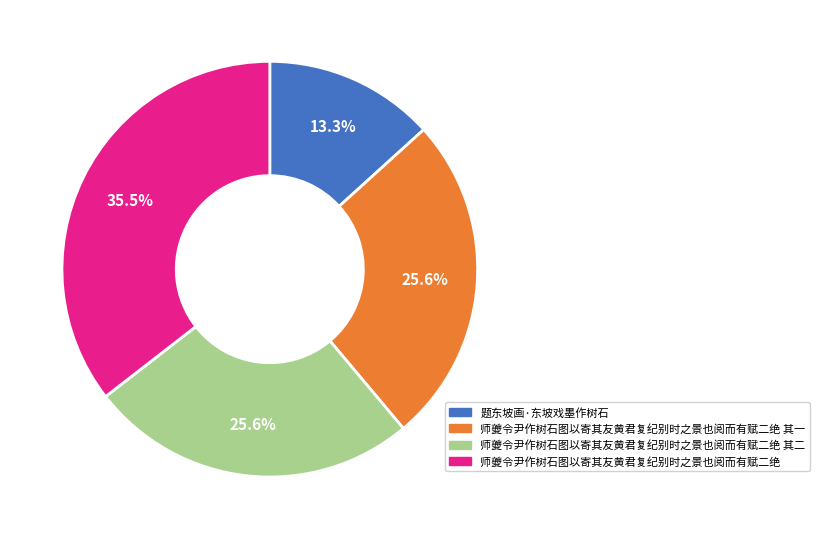

Does any single category account for the majority?

No